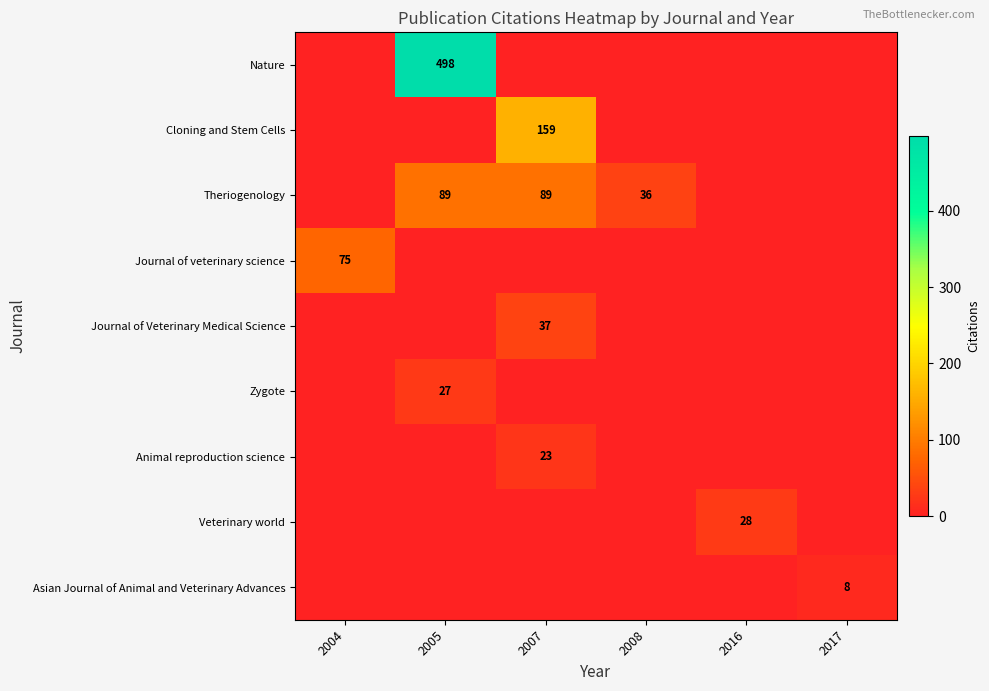

The Asian Journal of Animal and Veterinary Advances series shows 4 at 2017. True or false?

False